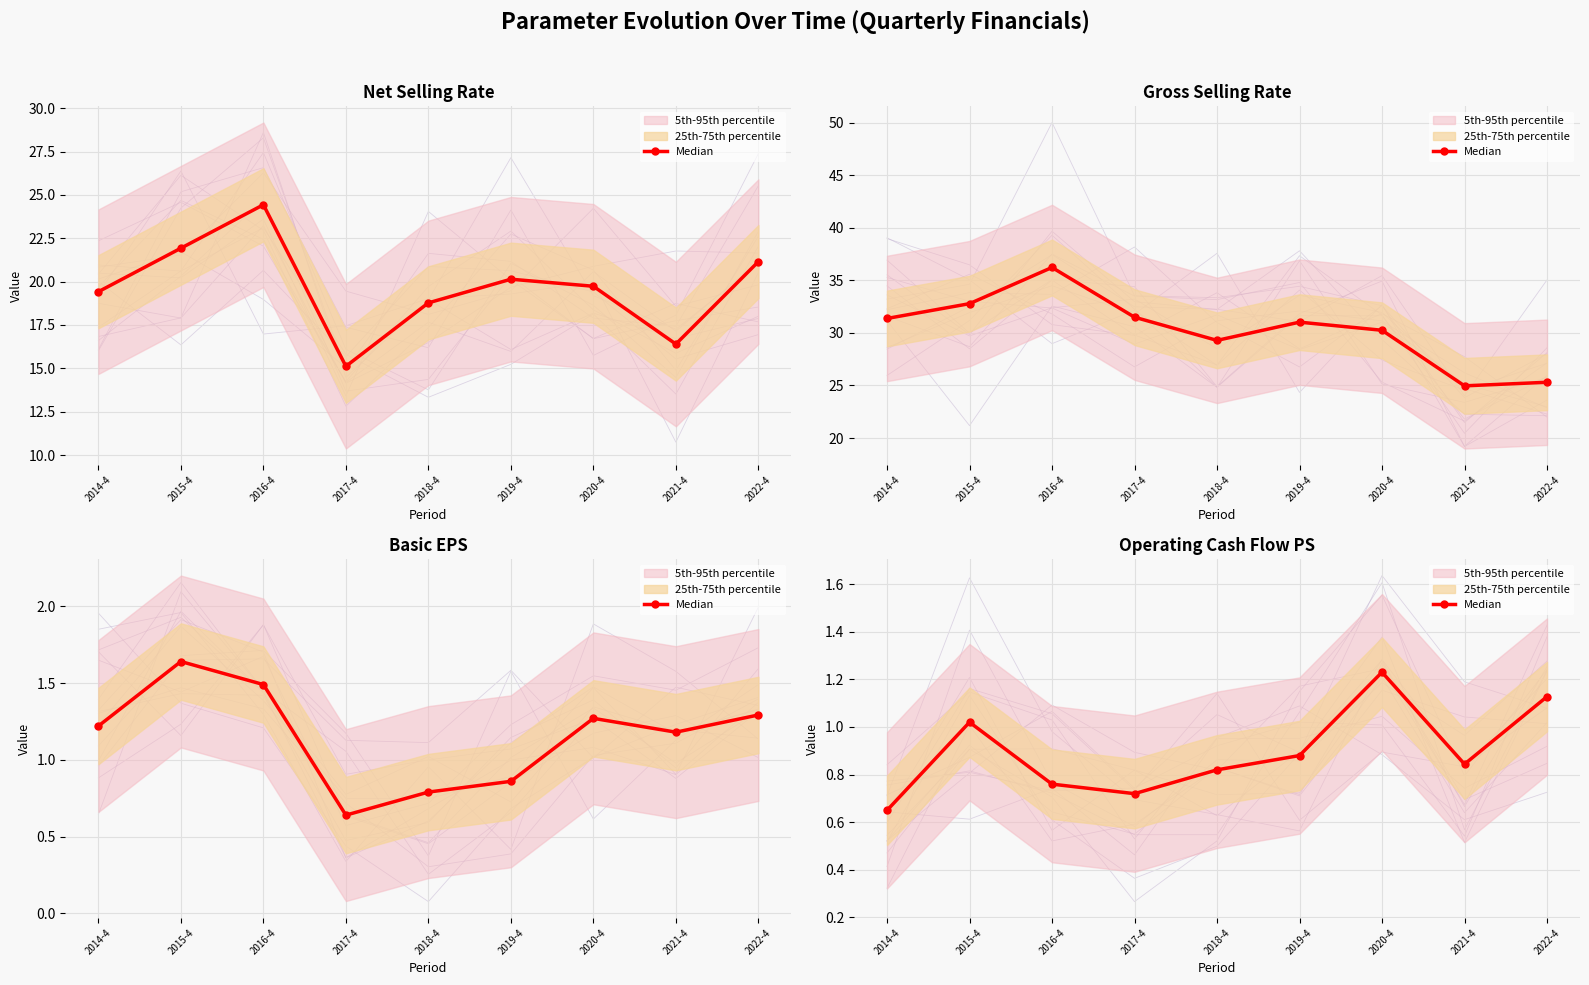

What is the label of the 1st point from the left?

2014-4